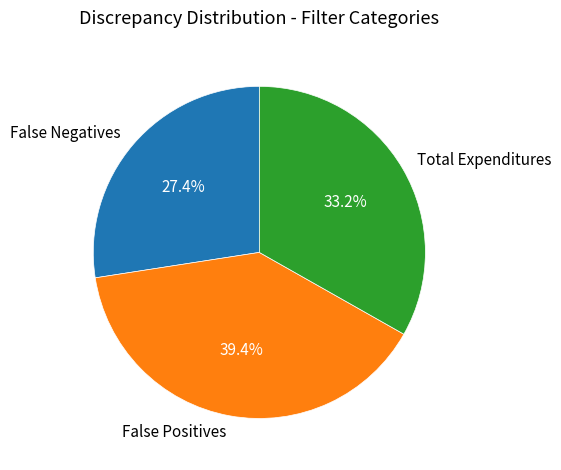

Approximately how many times larger is the value at False Negatives compared to Total Expenditures?

0.8